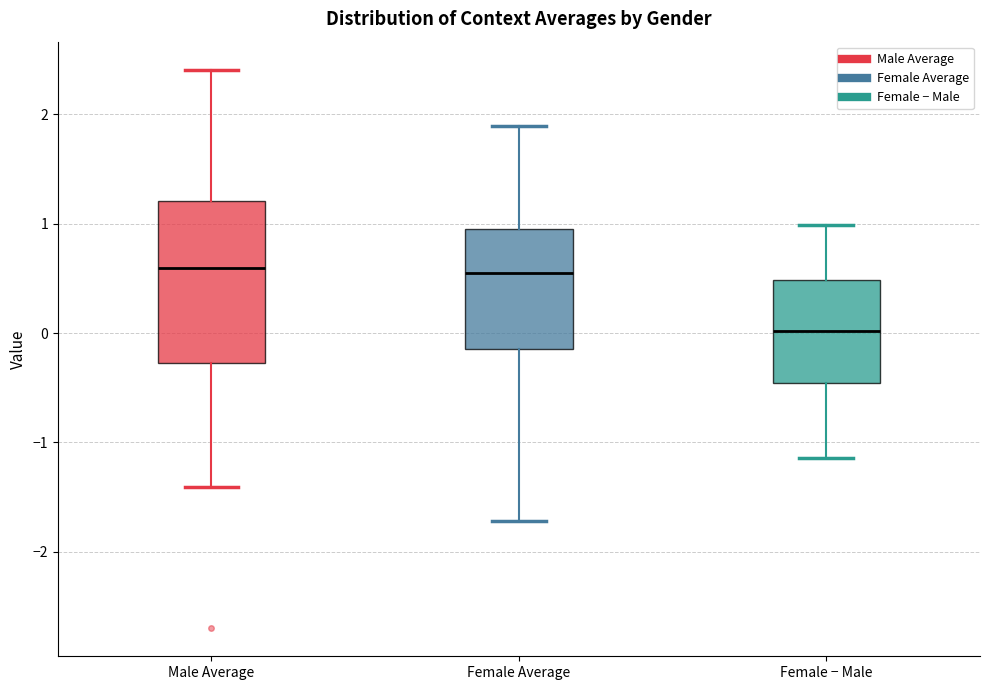

Reading left to right, transcribe this box plot: for each box, give where its median line is, the range the box spans, and where its two whiskers end, as read against the y-axis. The values are not printed on the chart, so give them approximately, as read against the axis.

Male Average: median 0.6, box -0.3 to 1.2, whiskers -1.4 to 2.4
Female Average: median 0.5, box -0.1 to 0.9, whiskers -1.7 to 1.9
Female − Male: median 0.0, box -0.5 to 0.5, whiskers -1.1 to 1.0